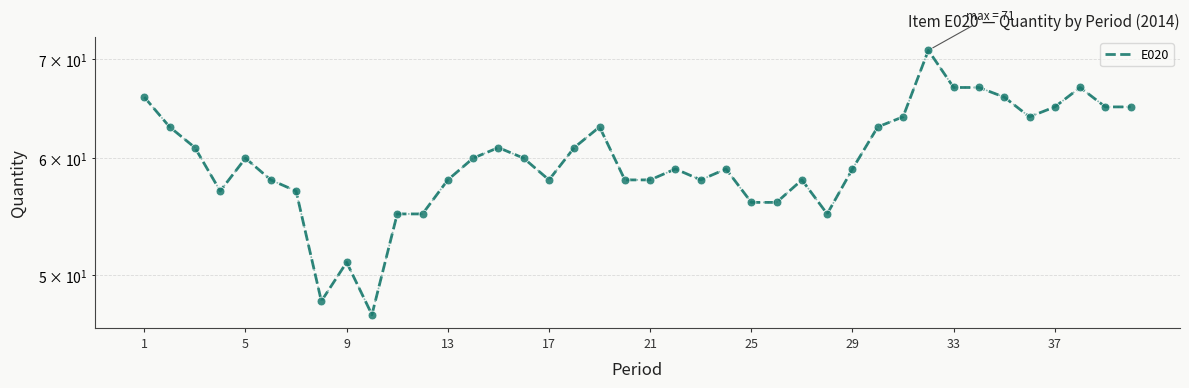

Between 9 and 32, which is larger?

32